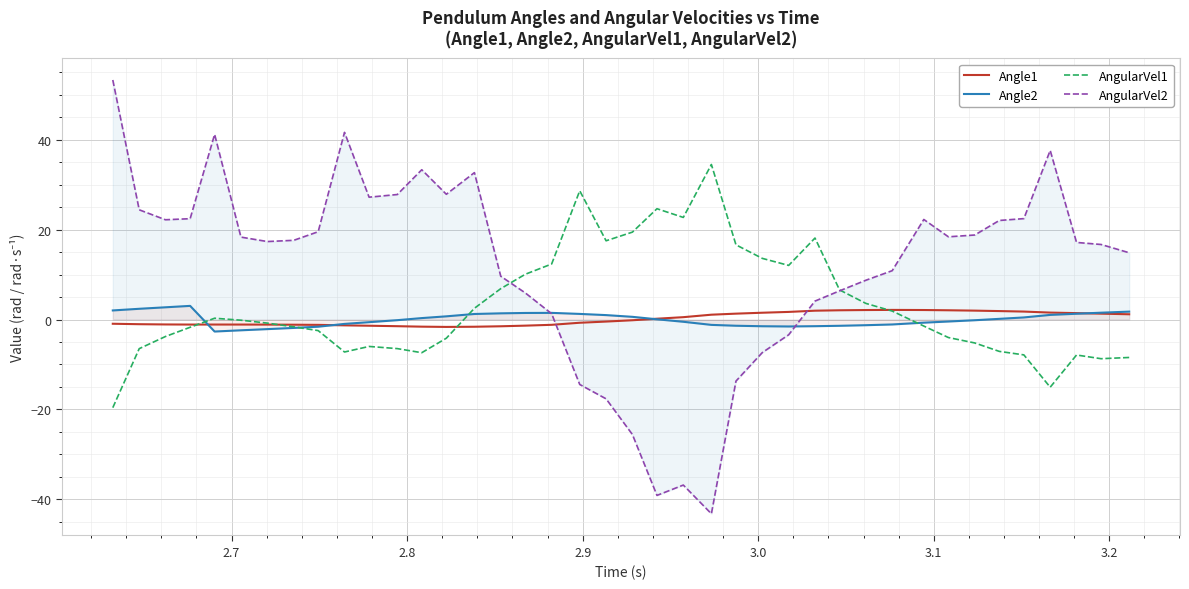

Which series has the widest spread of values?

AngularVel2